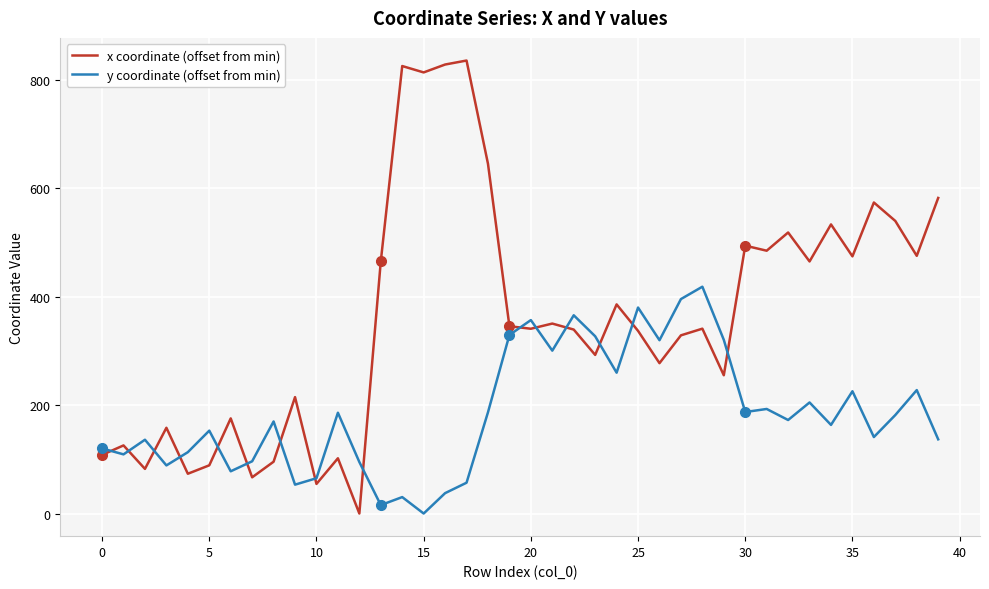

List the series in order of their peak value, highest first.

x coordinate (offset from min), y coordinate (offset from min)